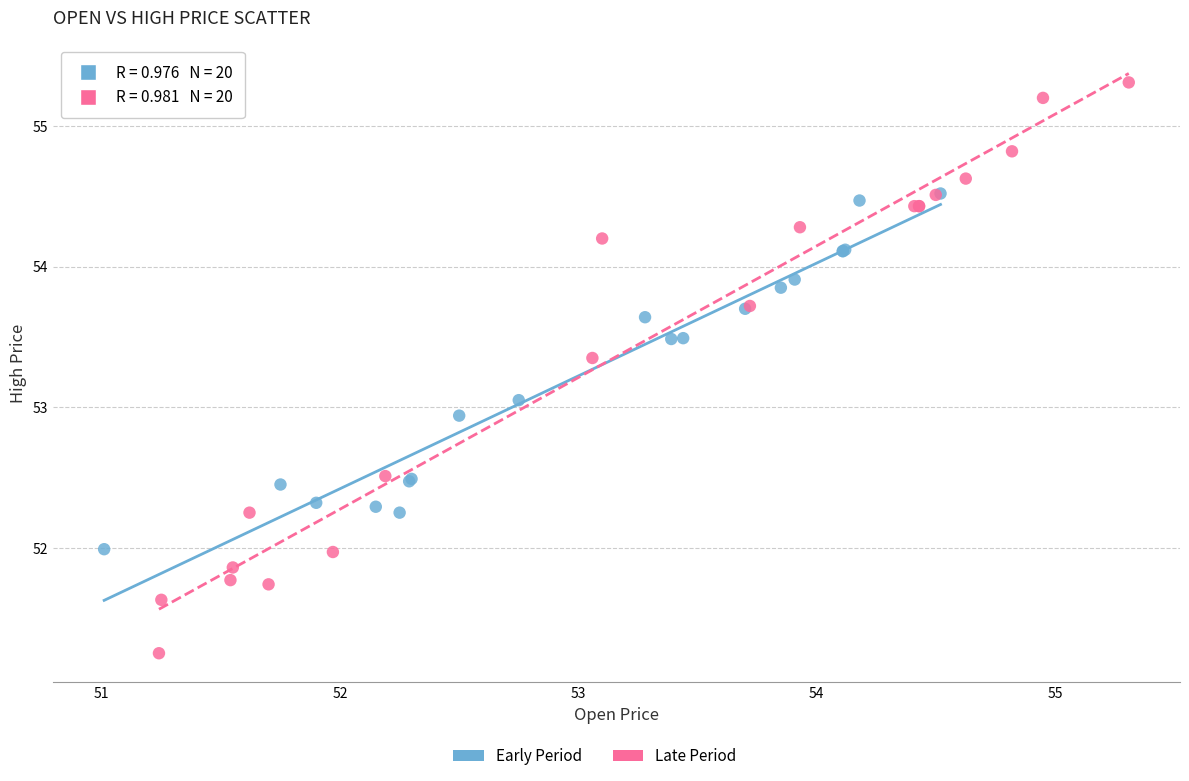

Which series contains the lowest Y value?

Late Period